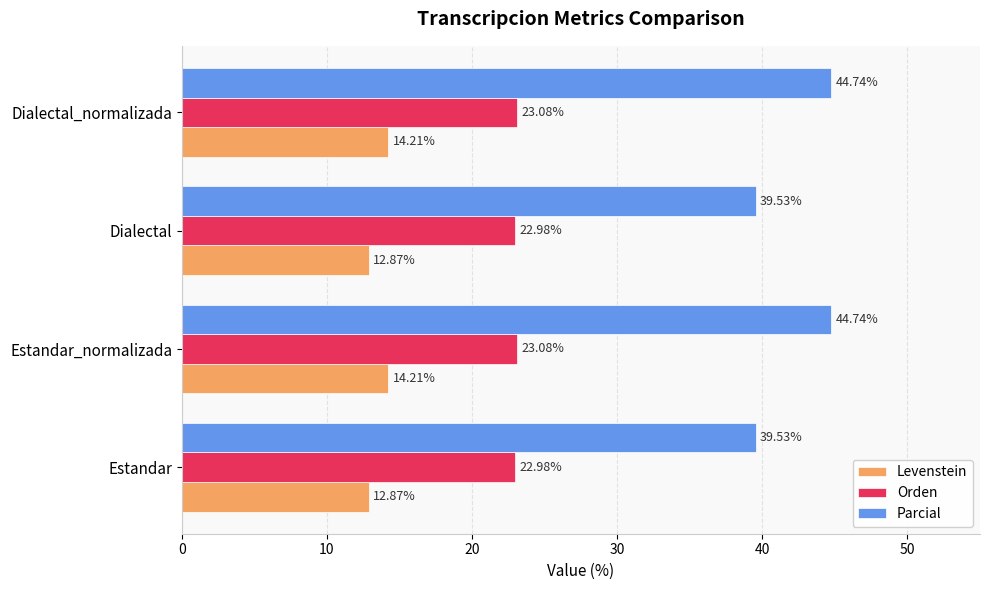

At how many categories does at least one series exceed 44?

2